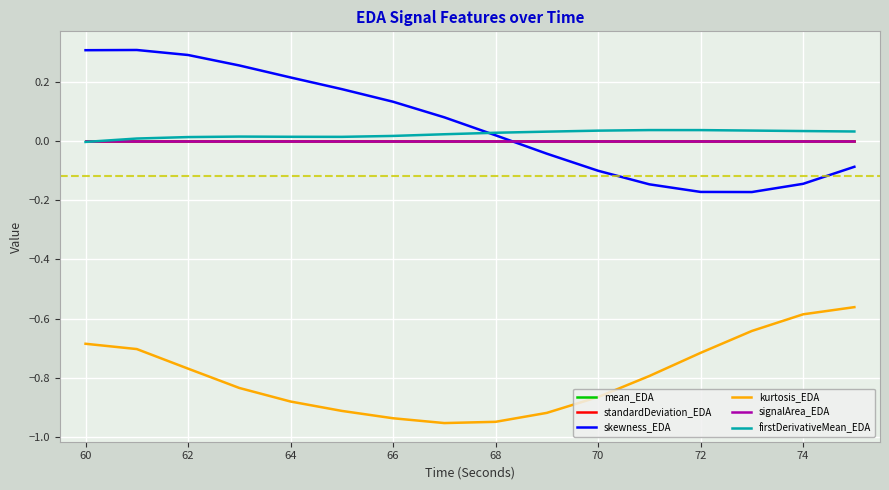

True or false: firstDerivativeMean_EDA and kurtosis_EDA cross at least once.

False